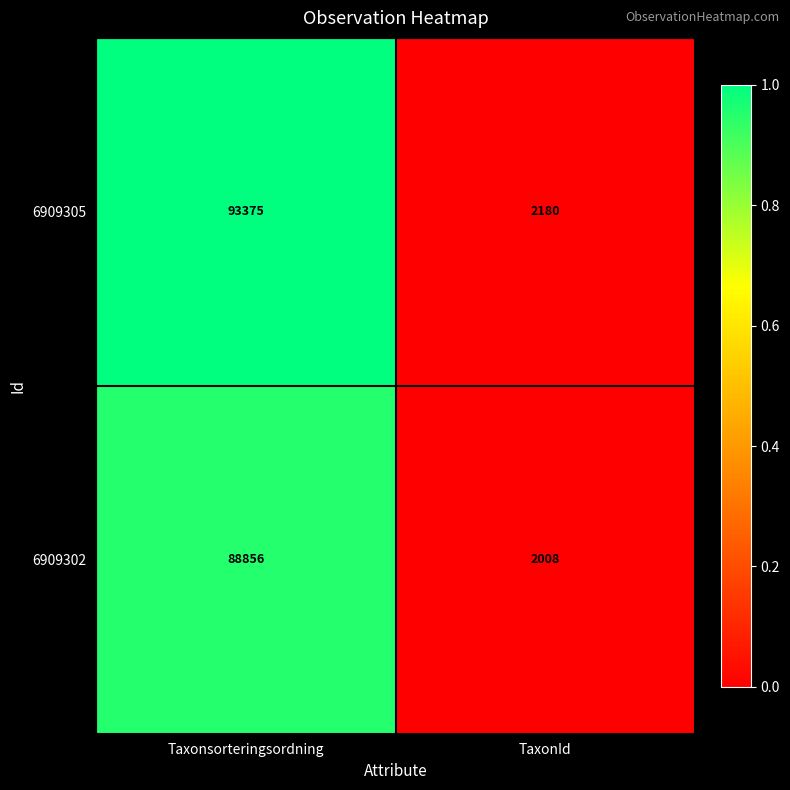

What is the maximum value shown in the chart?

93375